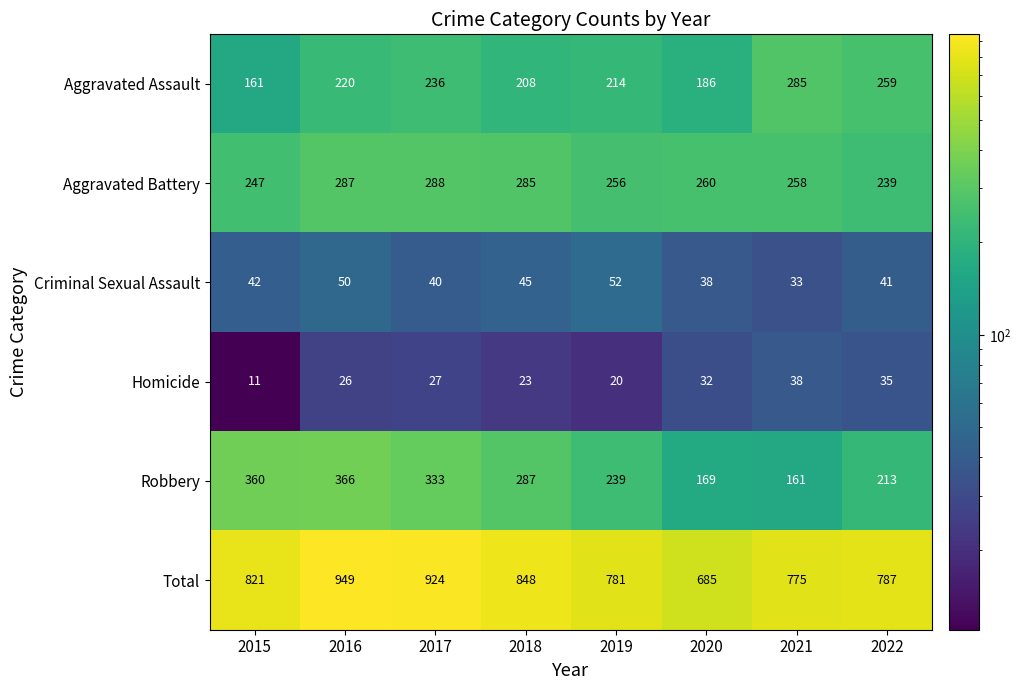

Which series has the widest spread of values?

Total